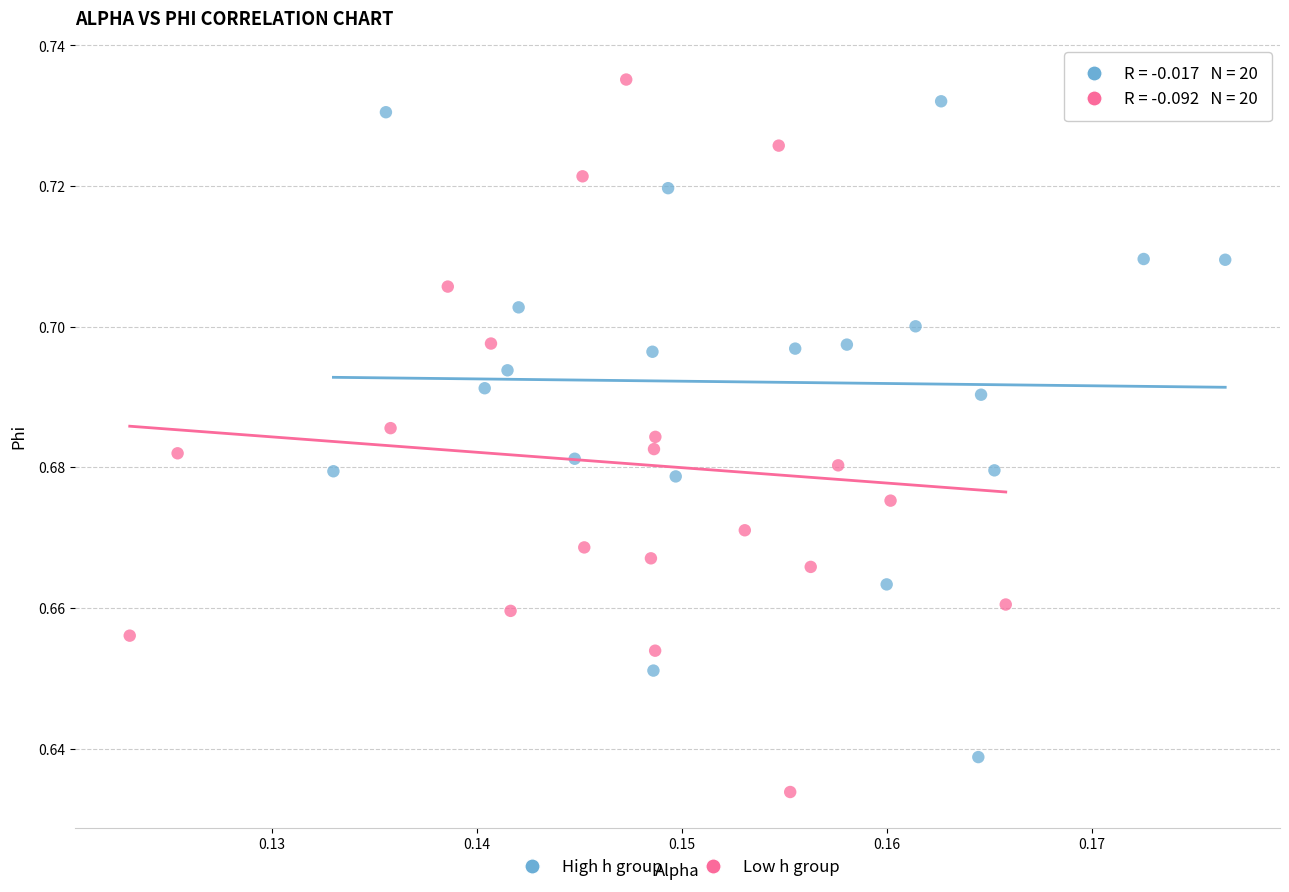

Which series contains the highest Y value?

Low h group